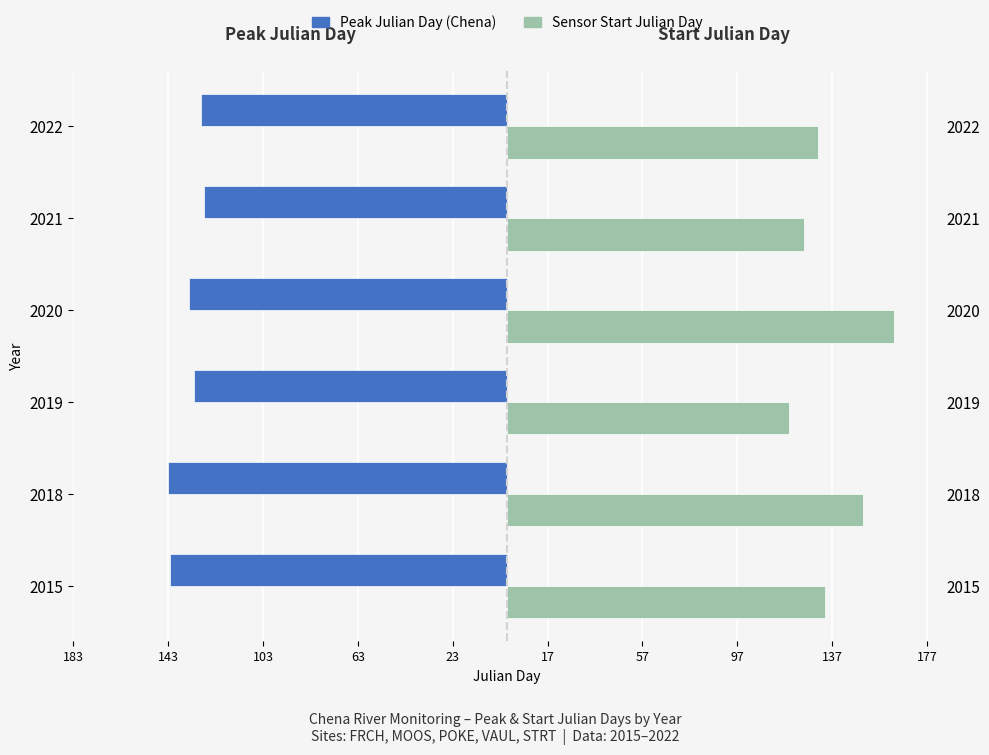

What is the value of the Peak Julian Day (Chena) bar at the 4th from the left?

-134